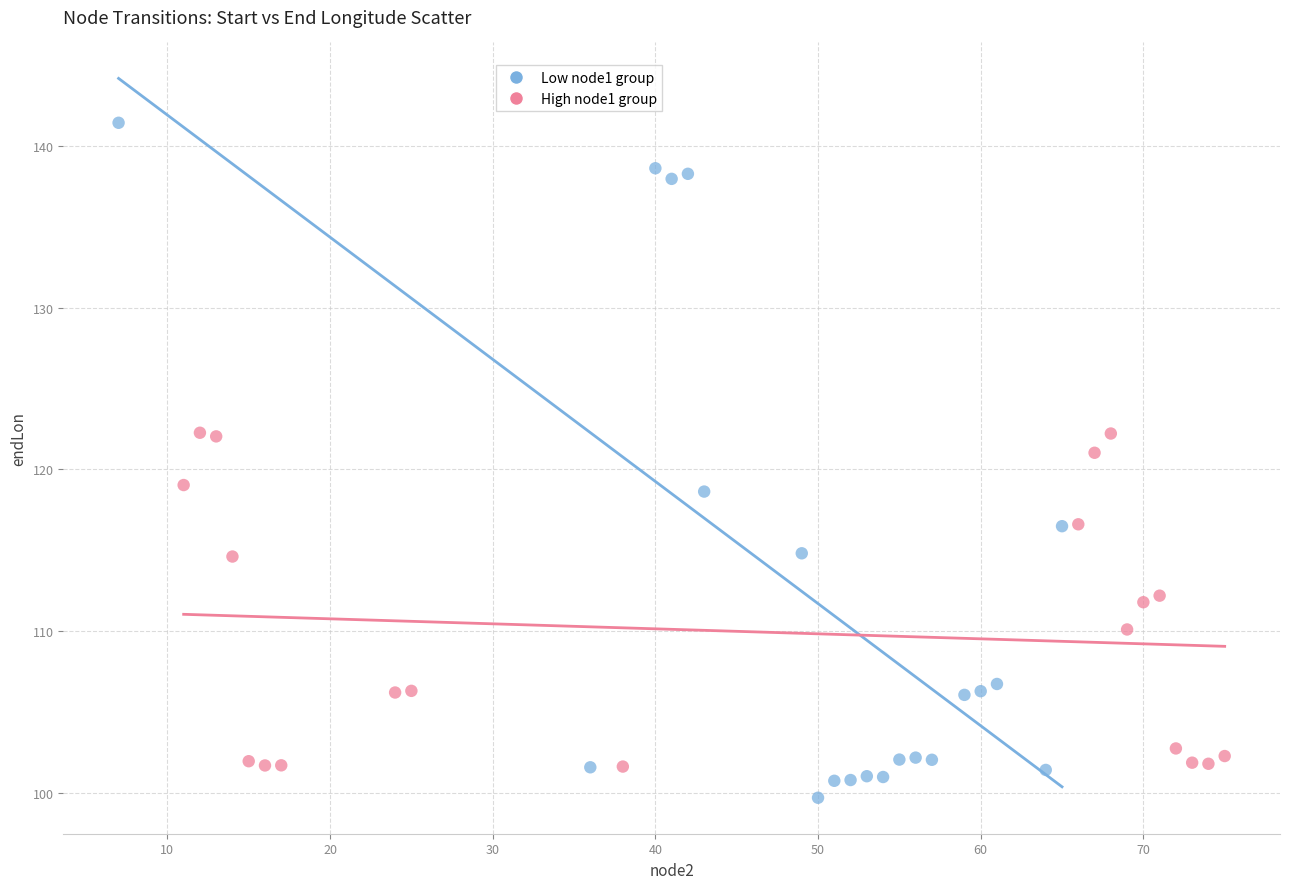

Which series contains the lowest Y value?

Low node1 group